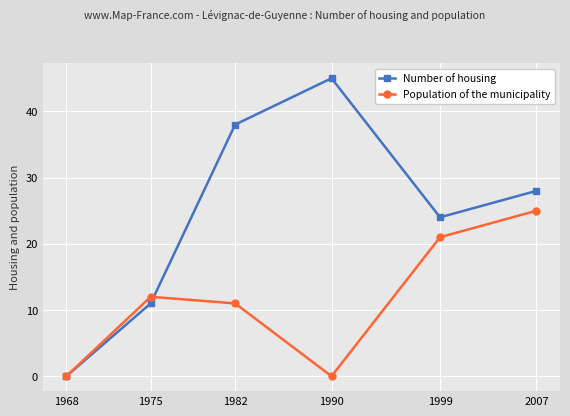

How many Number of housing values are between 11 and 38?

4